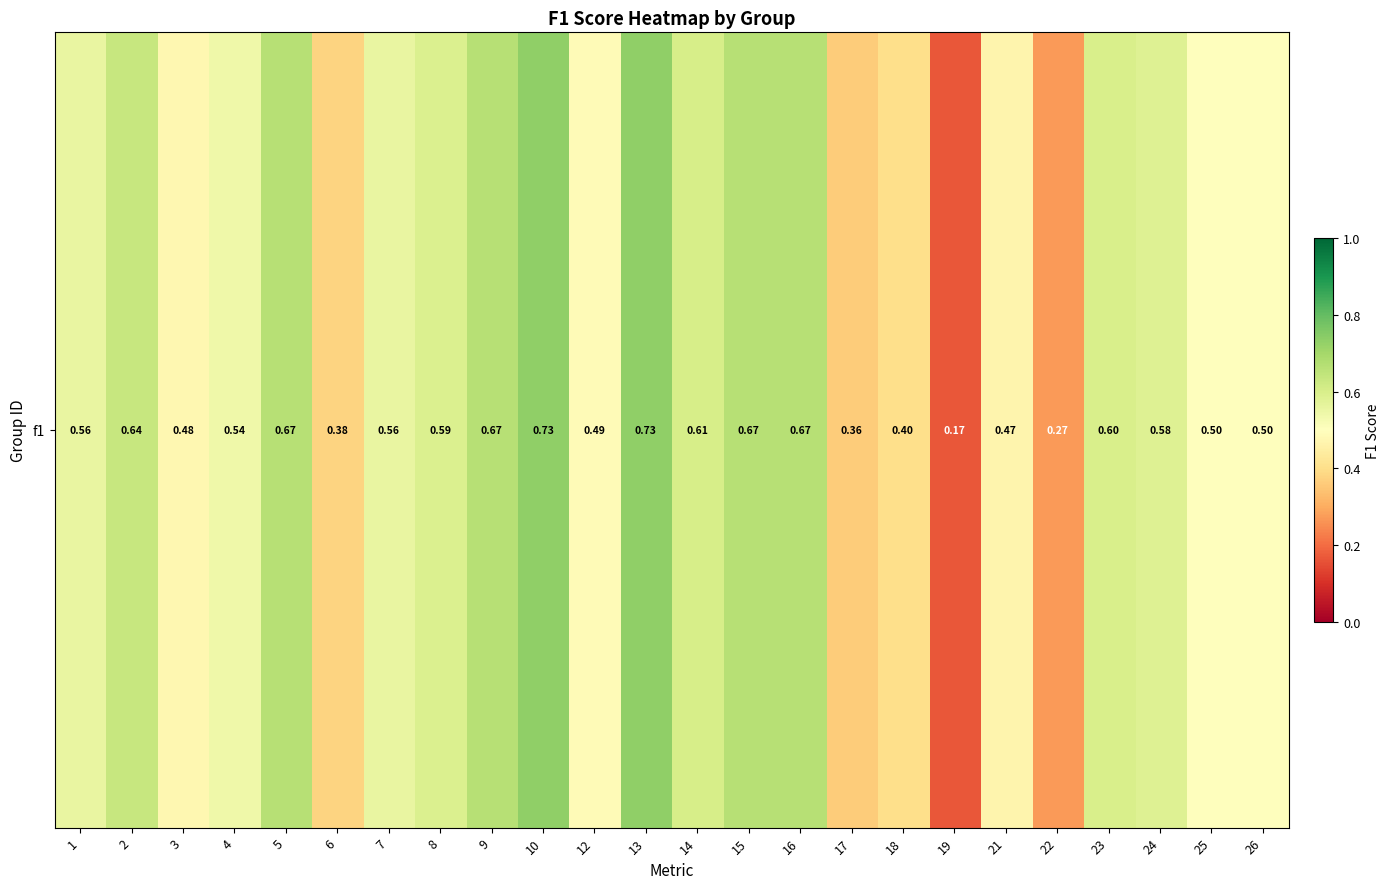

Rank the categories by value from highest to lowest.

10, 13, 5, 9, 15, 16, 2, 14, 23, 8, 24, 7, 1, 4, 25, 26, 12, 3, 21, 18, 6, 17, 22, 19